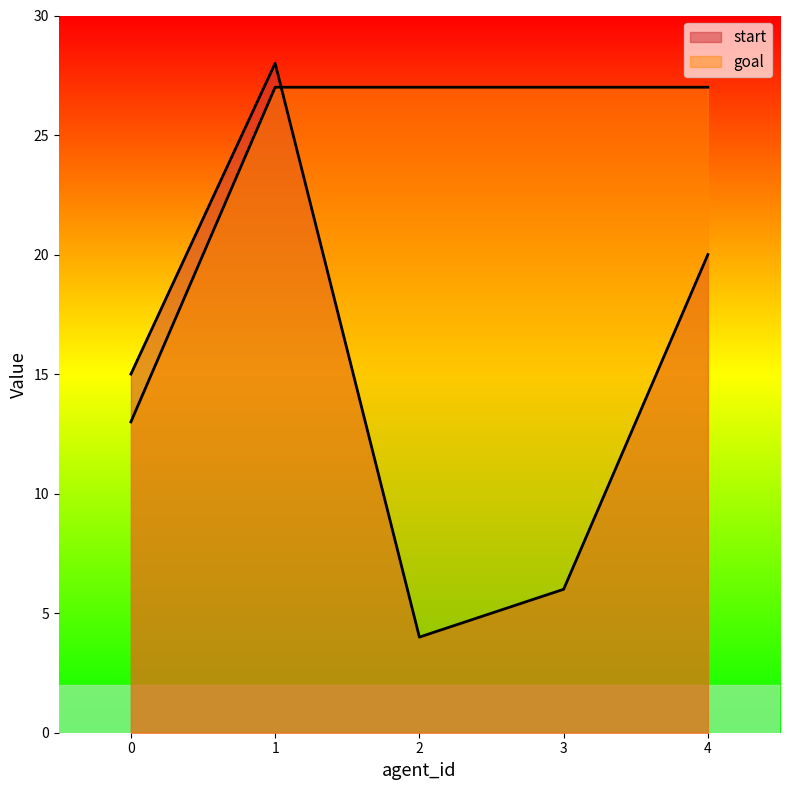

What is the lowest value of the start series?

4